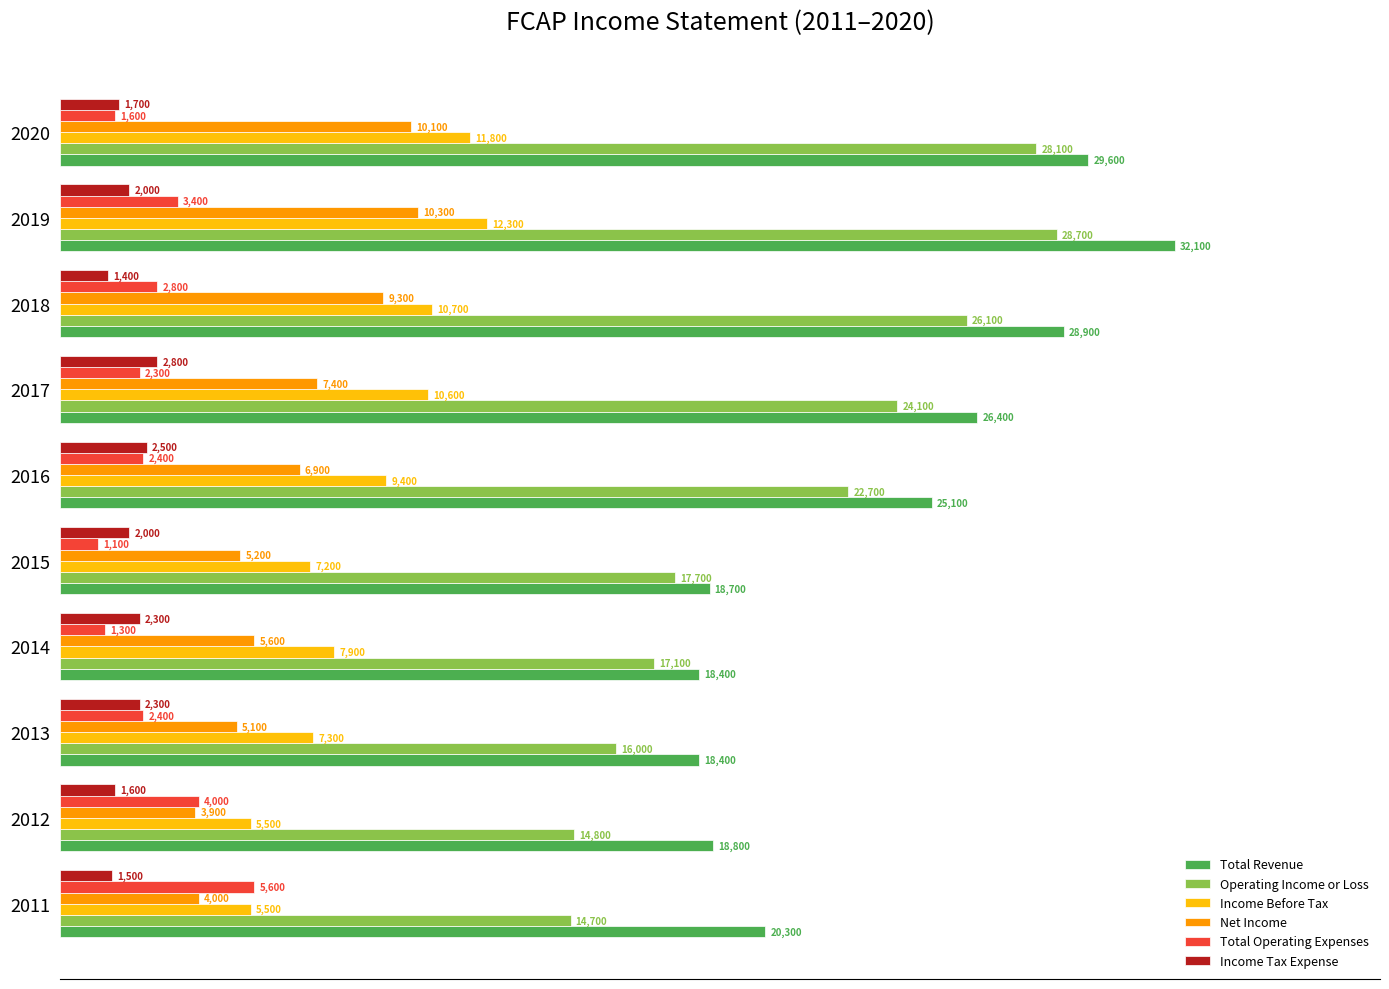

Which series has the widest spread of values?

Operating Income or Loss